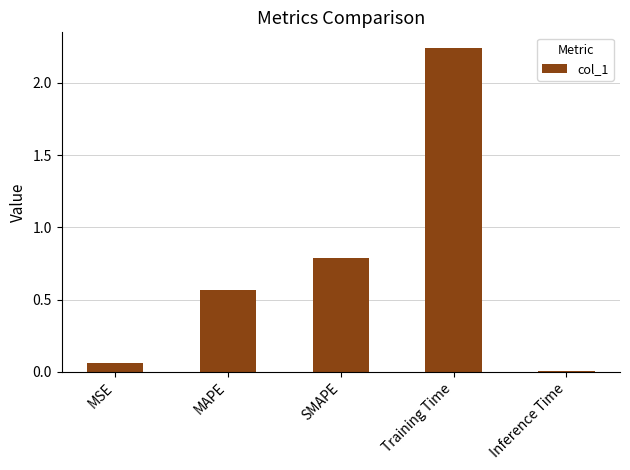

Which has a higher value, SMAPE or MSE?

SMAPE